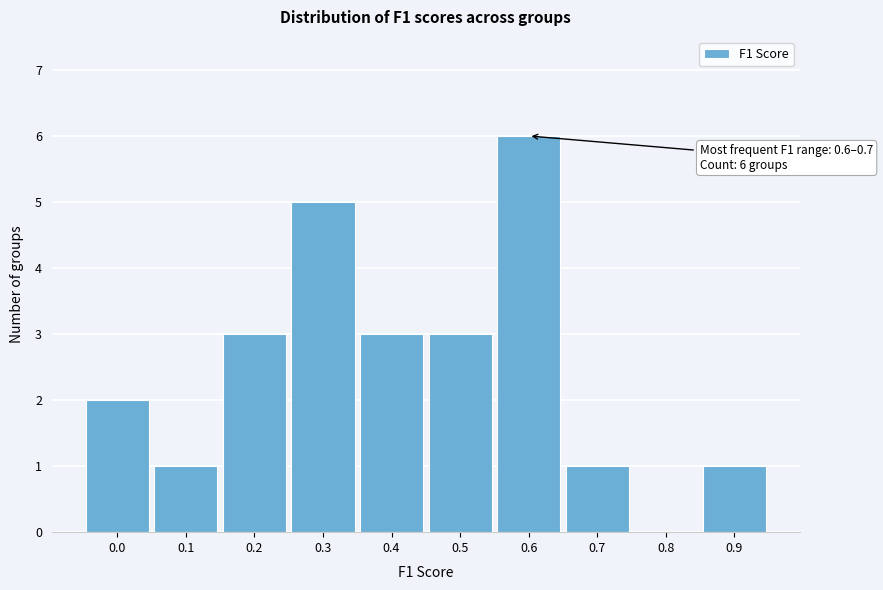

Reading right to left, extract all data points from this chart.

0.9=1	0.8=0	0.7=1	0.6=6	0.5=3	0.4=3	0.3=5	0.2=3	0.1=1	0.0=2